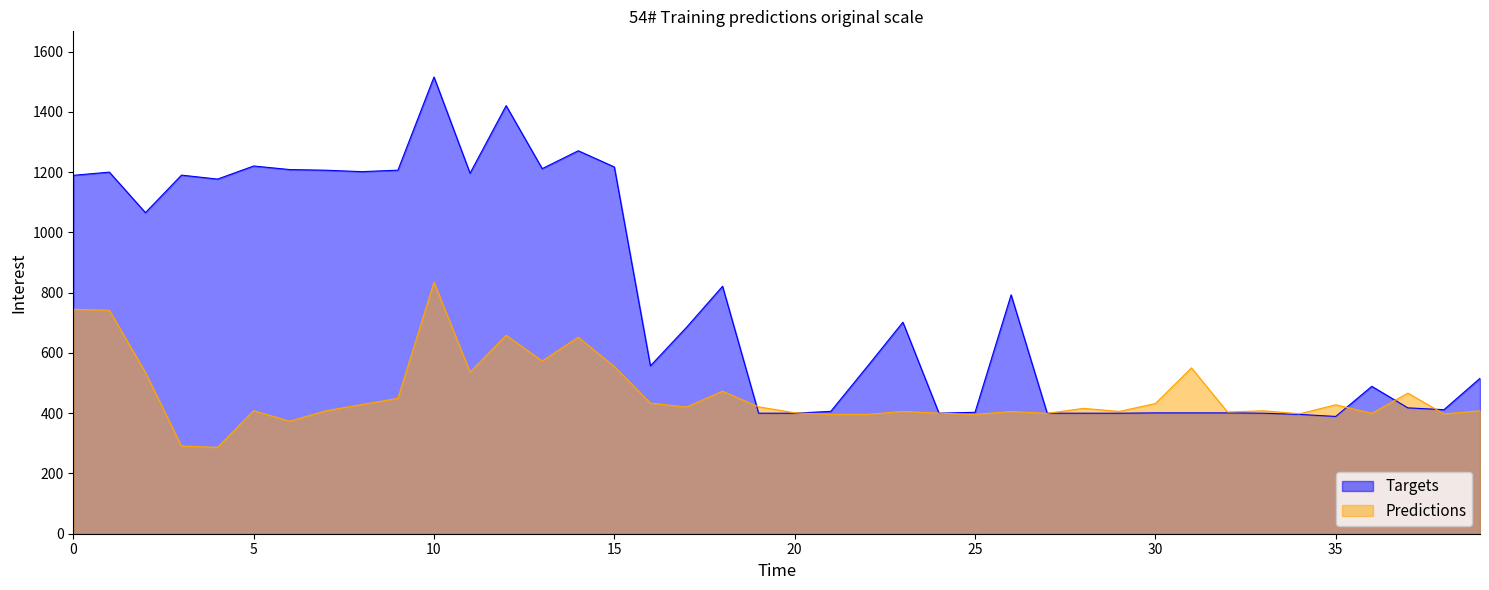

How many values in the Predictions series are below 416?

20